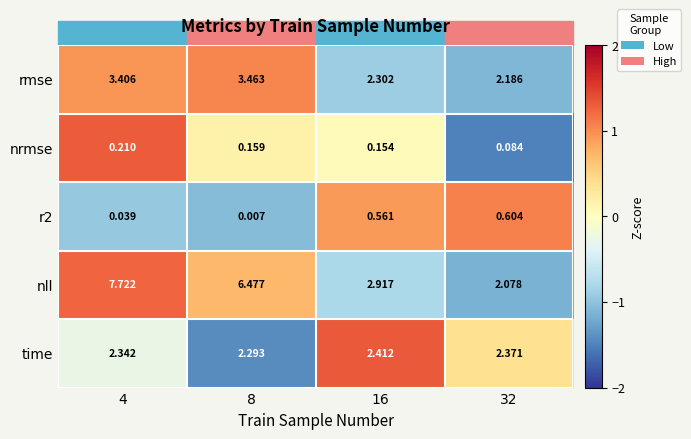

Which series has the widest spread of values?

nll